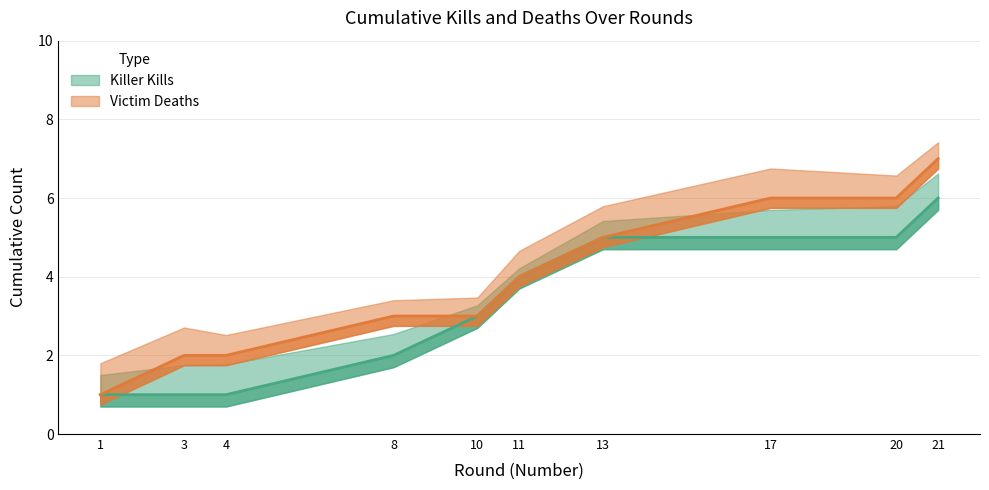

What is the difference between the maximum and minimum values in the Killer Kills series?

5